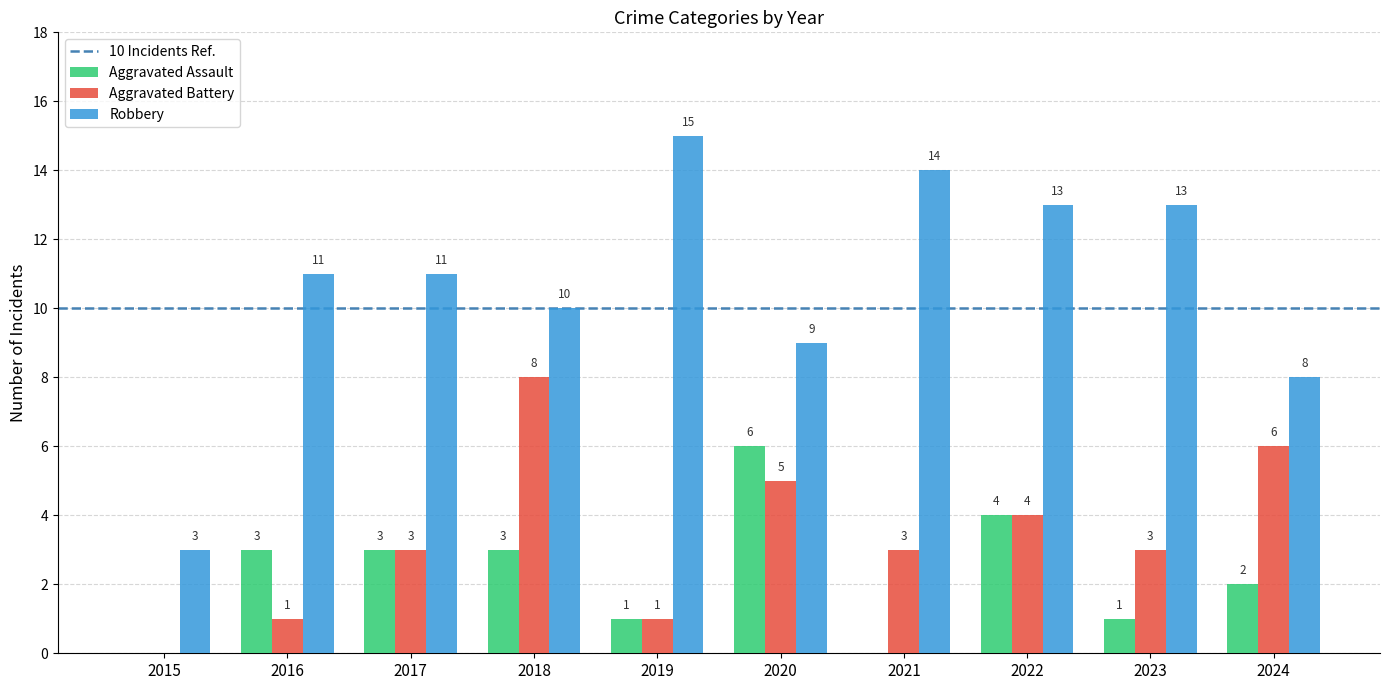

What is the greatest value displayed?

15